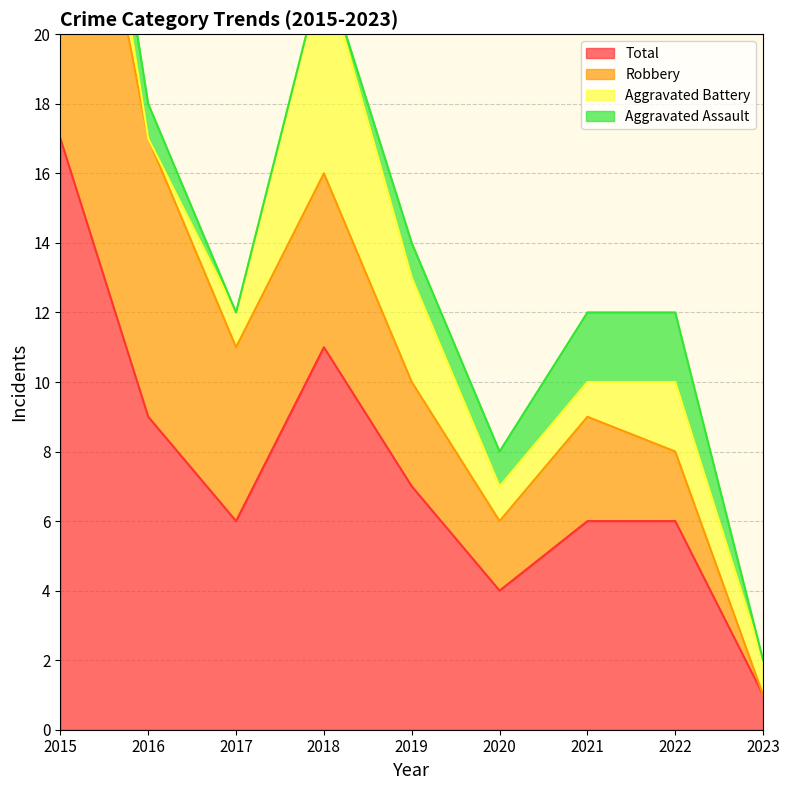

At how many categories does at least one series exceed 15?

1